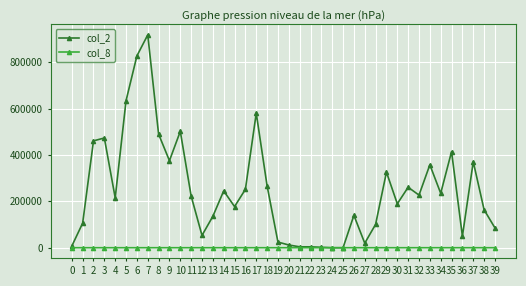

Where does the col_2 series first go above 222950?

2